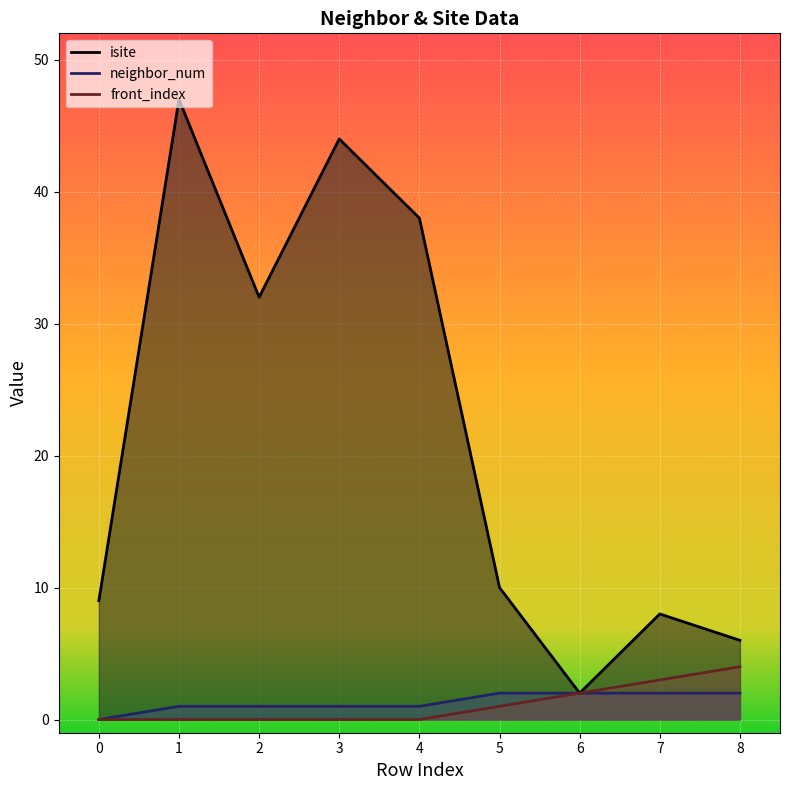

How many interior local peaks does the isite series have?

3